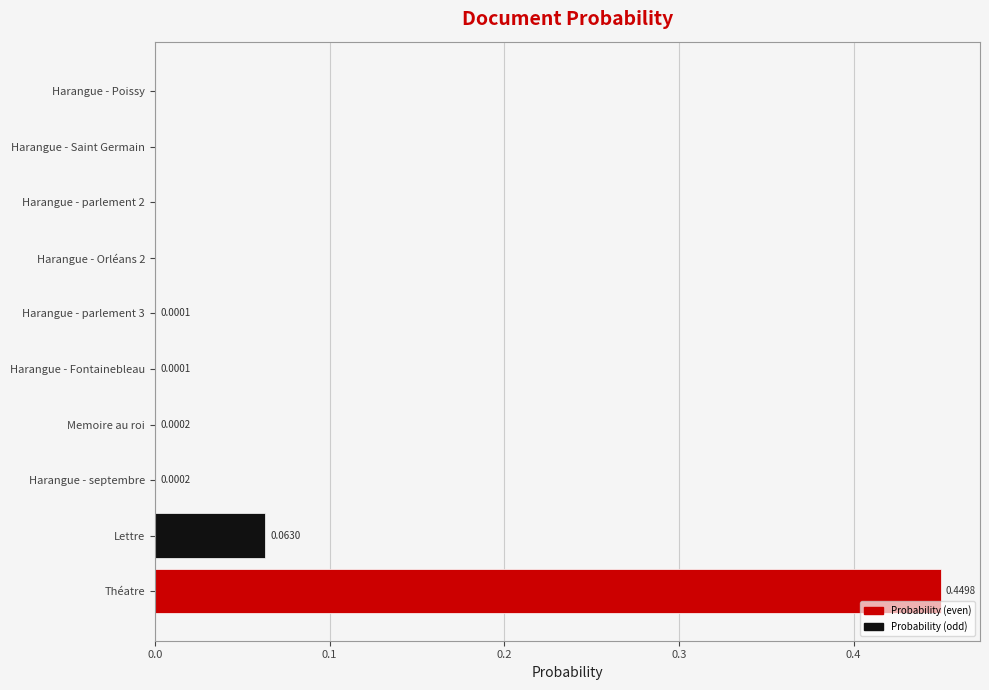

Which has a higher value, Théatre or Harangue - Fontainebleau?

Théatre